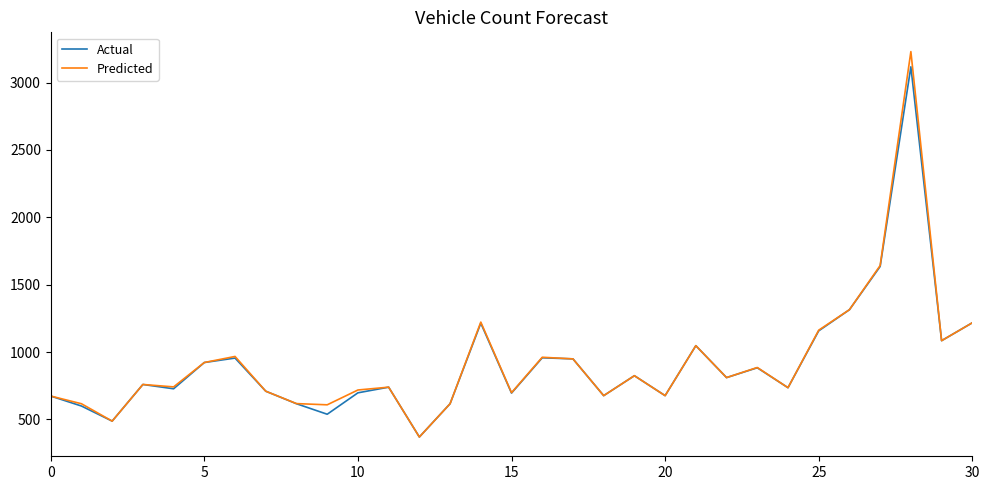

In Actual, how many points are higher than both neighbors (excluding endpoints)?

9